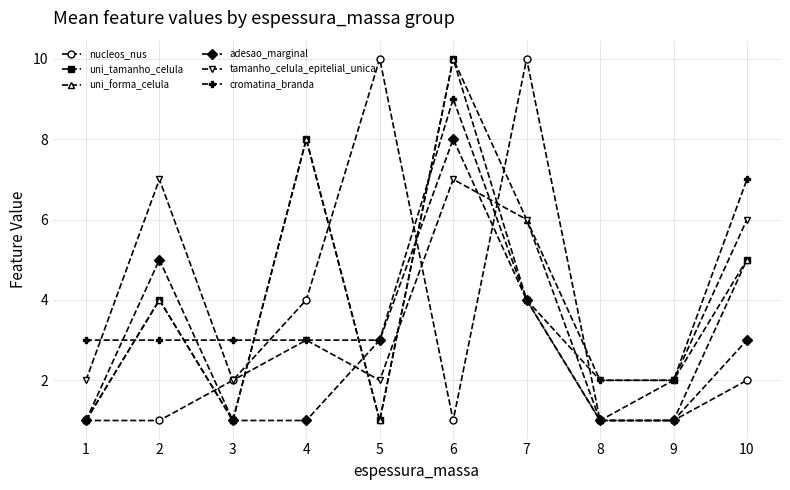

The adesao_marginal series shows 1 at 3. True or false?

True